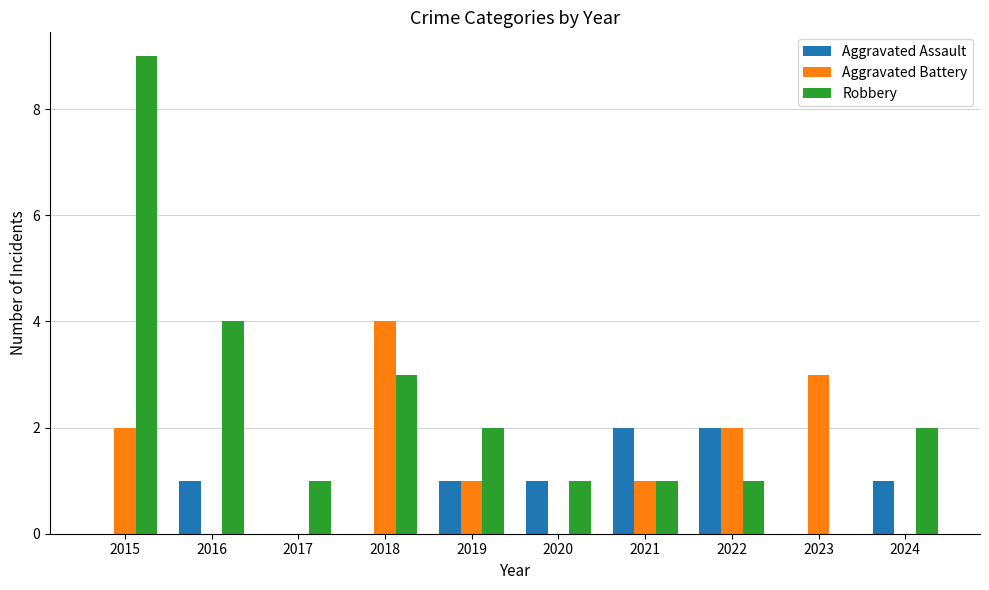

At which label does Robbery reach its peak?

2015